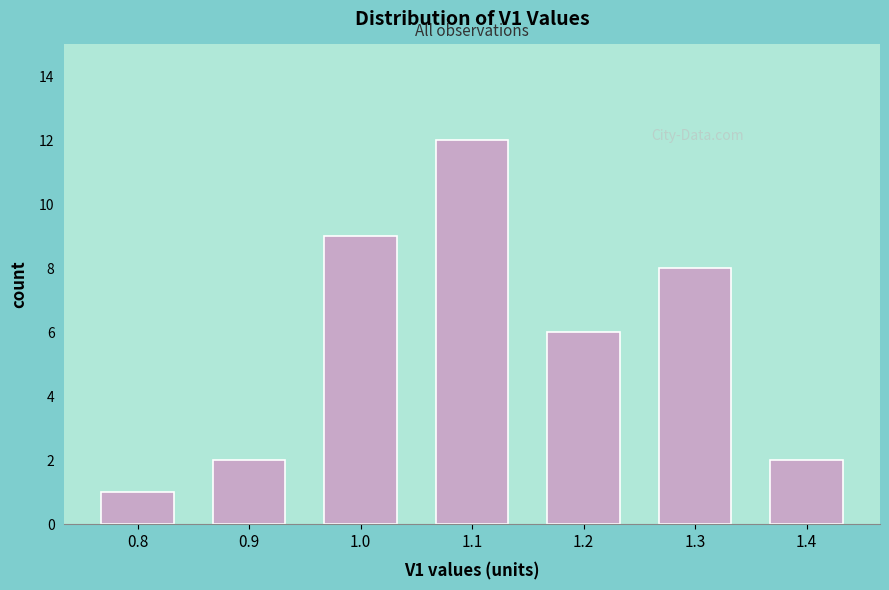

Reading left to right, extract all data points from this chart.

0.8=1	0.9=2	1.0=9	1.1=12	1.2=6	1.3=8	1.4=2